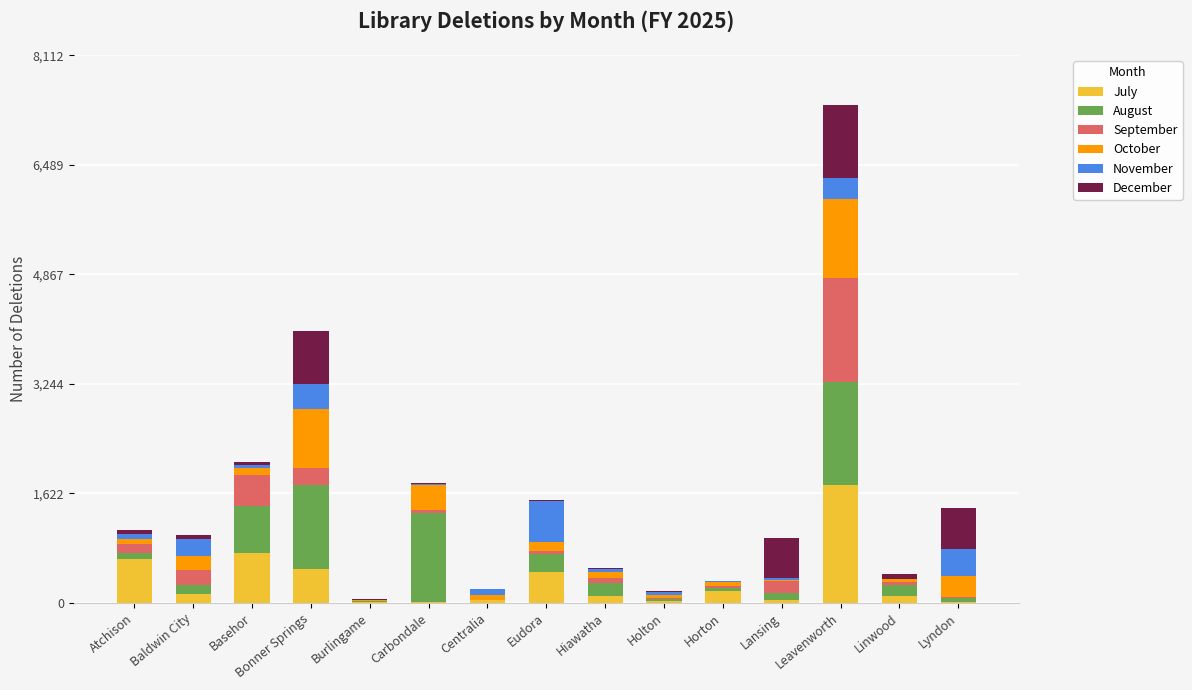

What are all the series names shown in the legend?

July, August, September, October, November, December